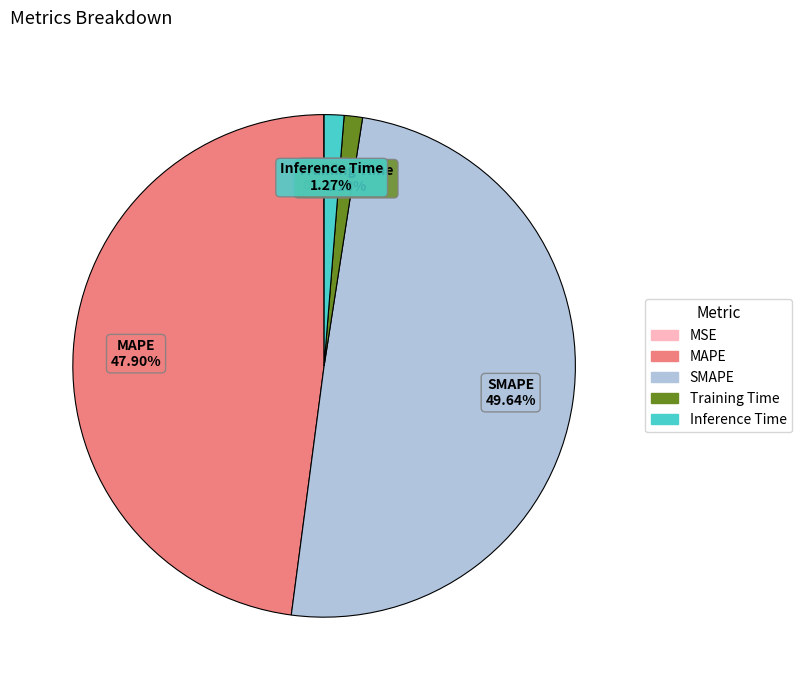

Is Inference Time the majority of the pie?

No